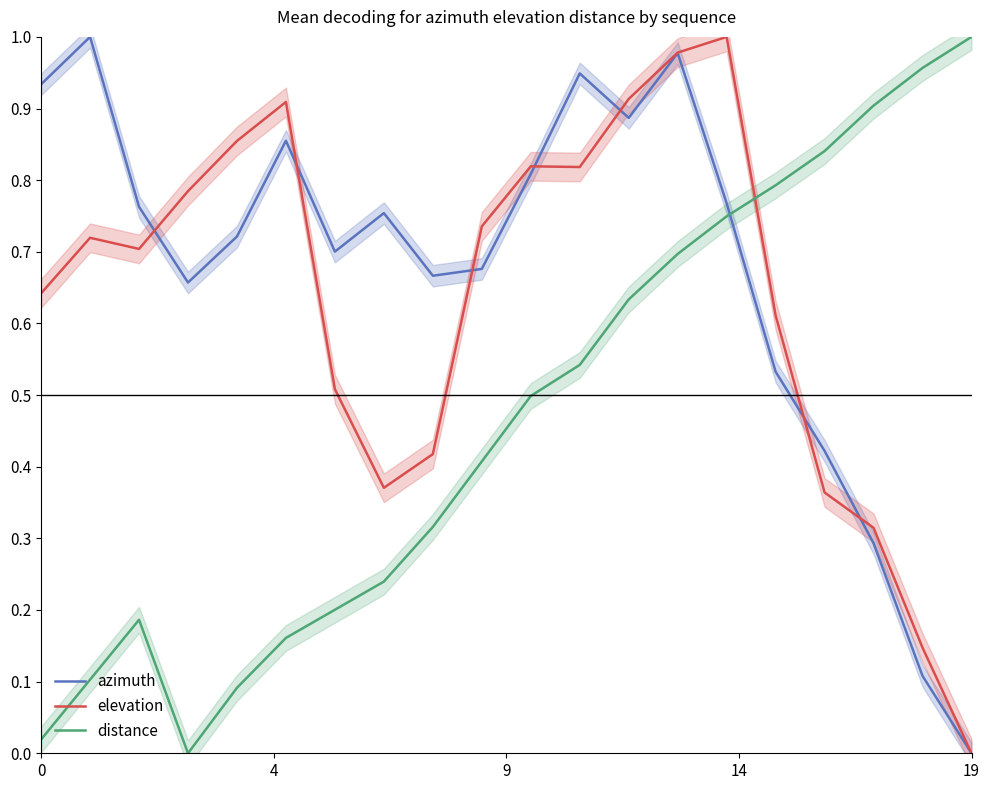

How many times do distance and elevation cross each other?

1